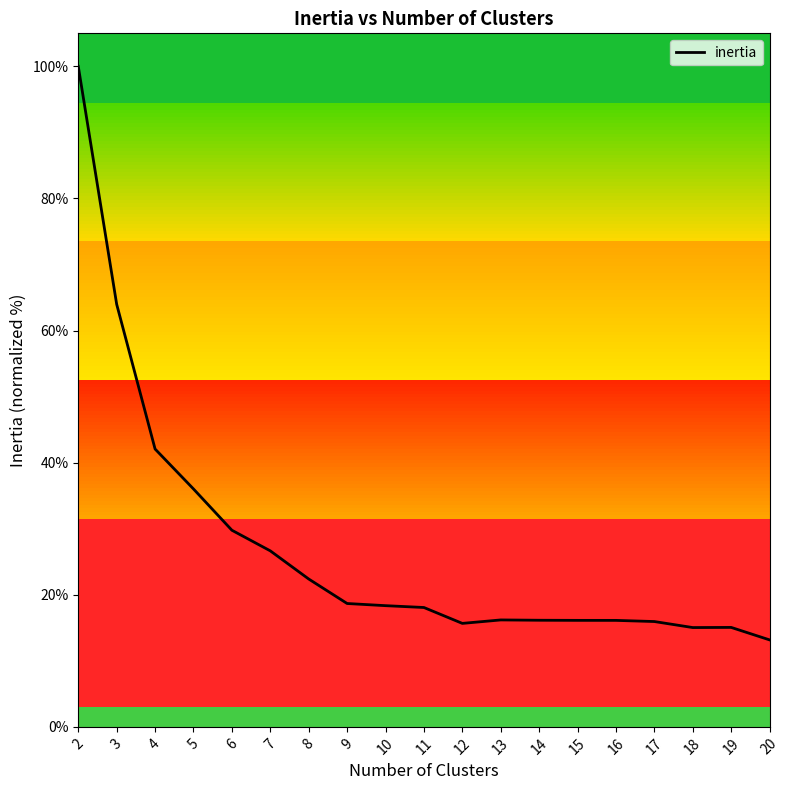

What is the change in value from 3 to 5?

-28.0